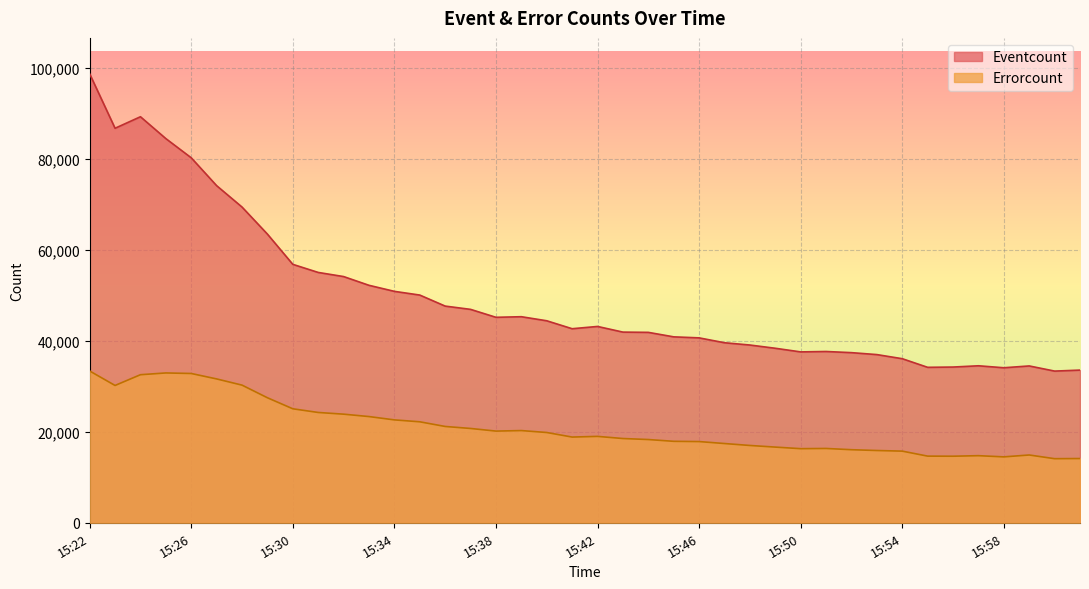

Is the value of Anzahl client Fehler at 15:57 greater than the value of Anzahl client events at 15:58?

No